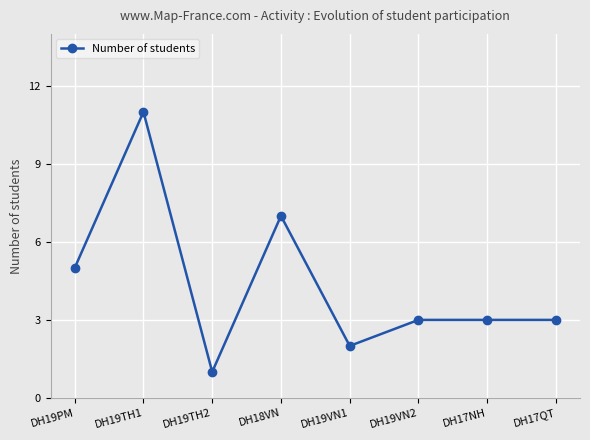

At which label does the data first exceed 3?

DH19PM